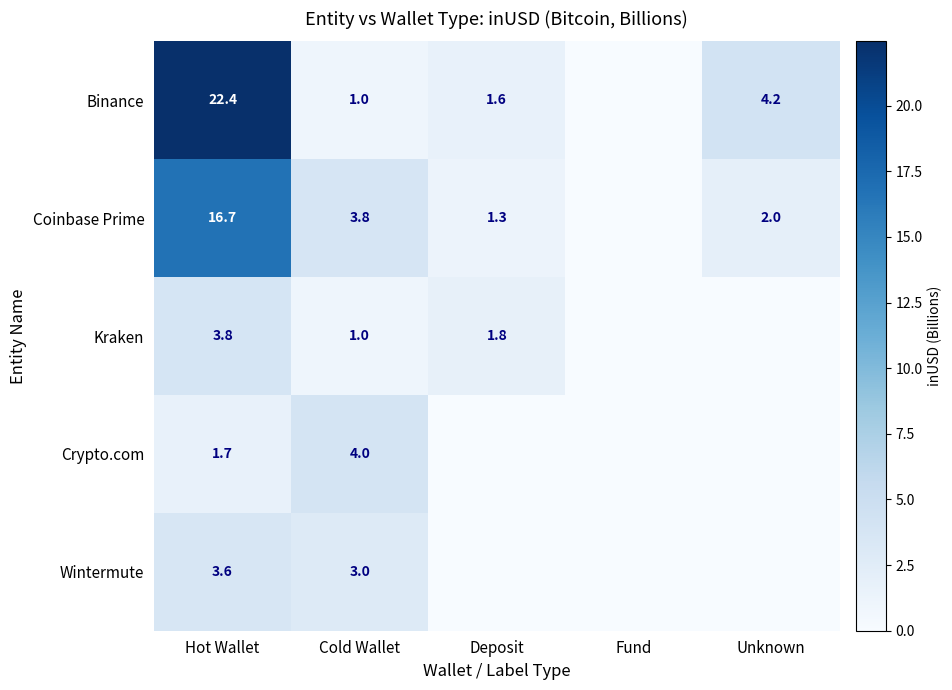

Rank the series at Hot Wallet from lowest to highest value.

Crypto.com, Wintermute, Kraken, Coinbase Prime, Binance